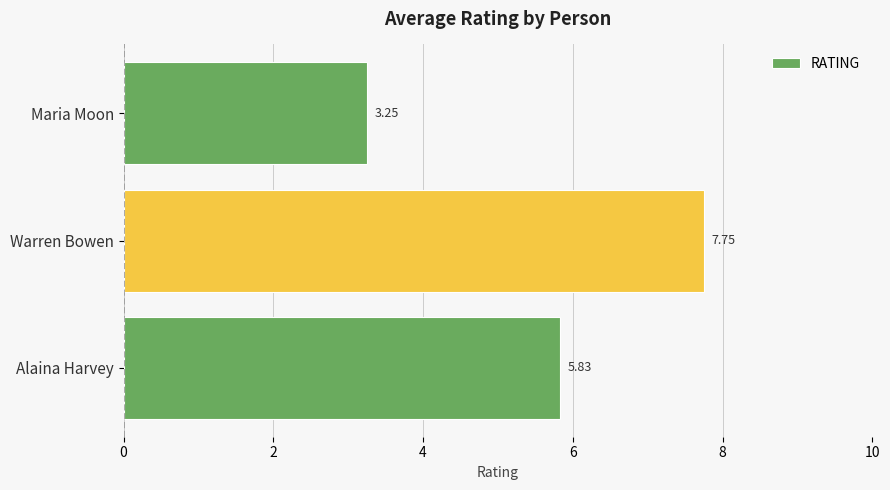

What is the average value?

5.6